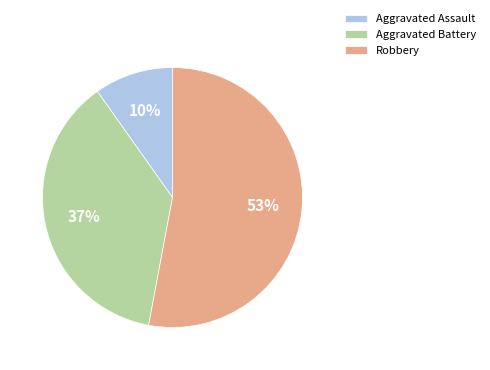

Rank the categories by value from lowest to highest.

Aggravated Assault, Aggravated Battery, Robbery